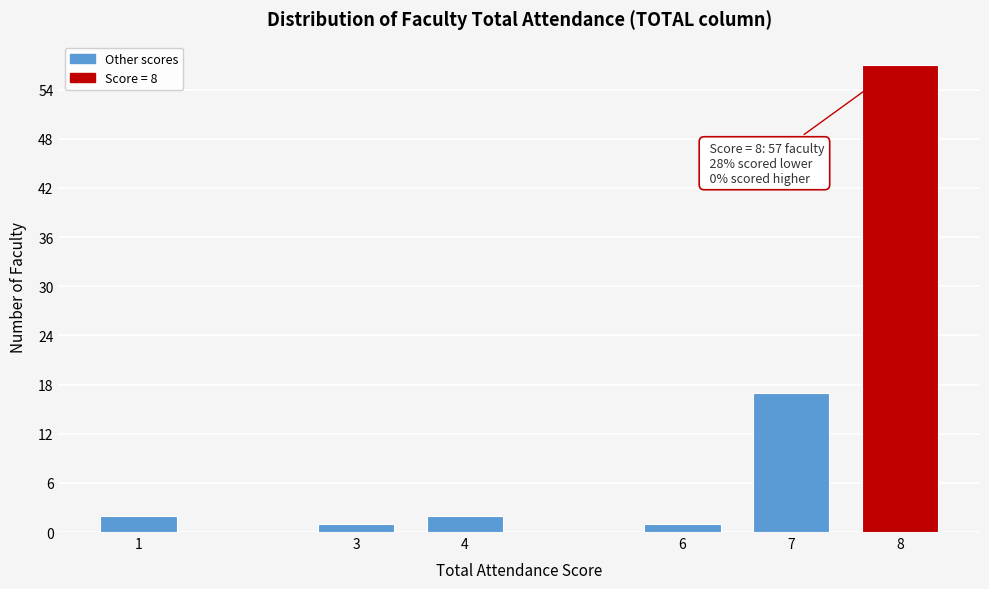

Reading left to right, list all the values displayed in this chart.

1=2	3=1	4=2	6=1	7=17	8=57